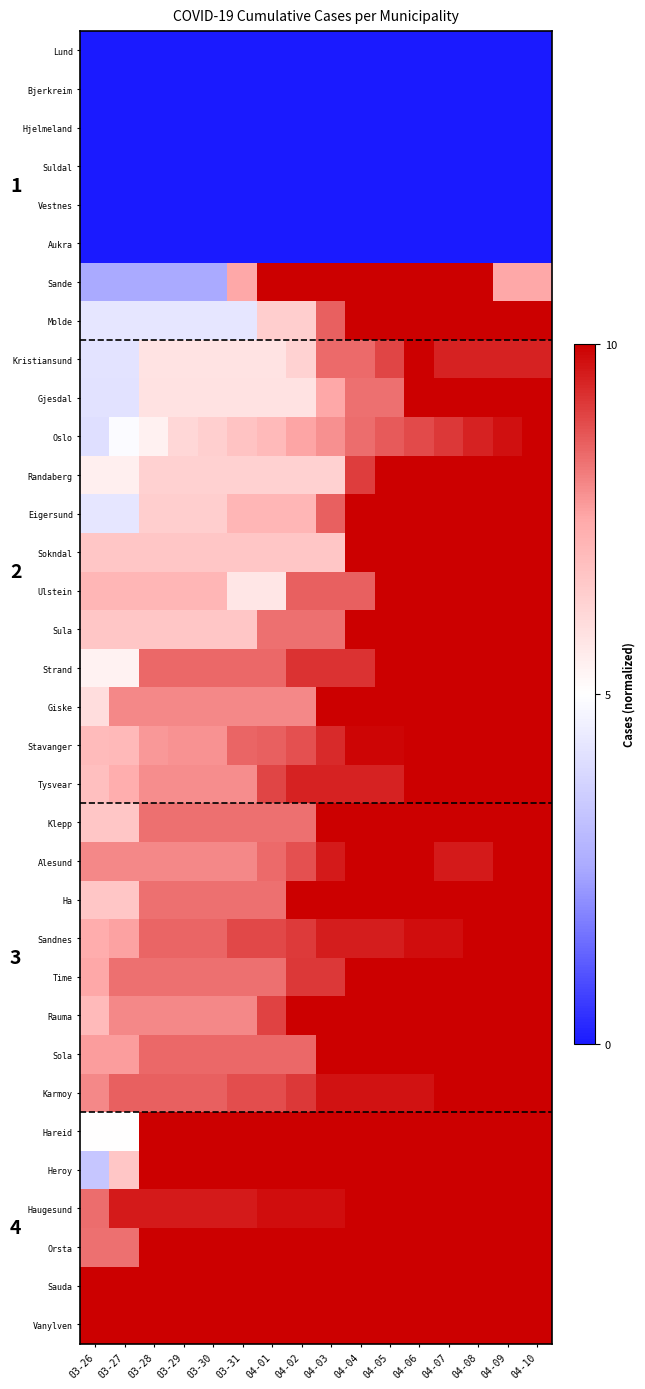

Count the number of categories in the chart.

16